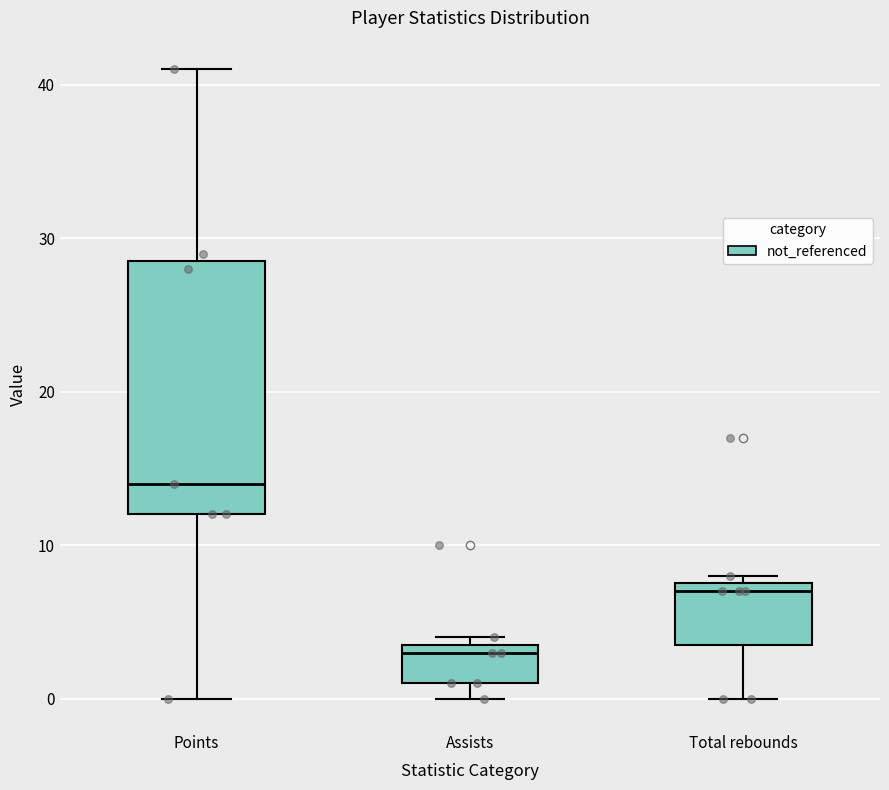

Reading left to right, read every box against the y-axis: the position of its median line, the range the box covers, and the ends of its whiskers. The values are not printed on the chart, so give them approximately, as read against the axis.

Points: median 14, box 12 to 29, whiskers 0 to 41
Assists: median 3, box 1 to 4, whiskers 0 to 4 (just above the box's upper edge)
Total rebounds: median 7, box 4 to 8, whiskers 0 to 8 (just above the box's upper edge)